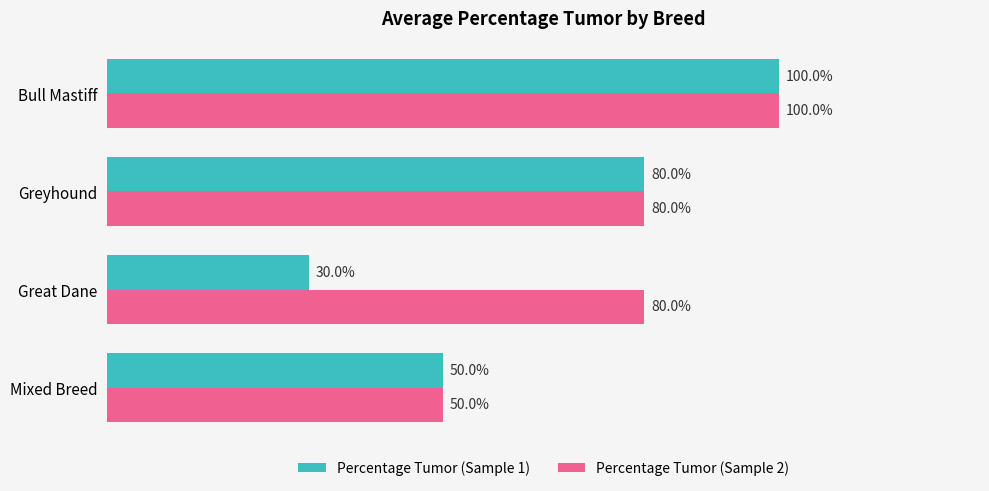

At which category is the sum across all series the highest?

Bull Mastiff